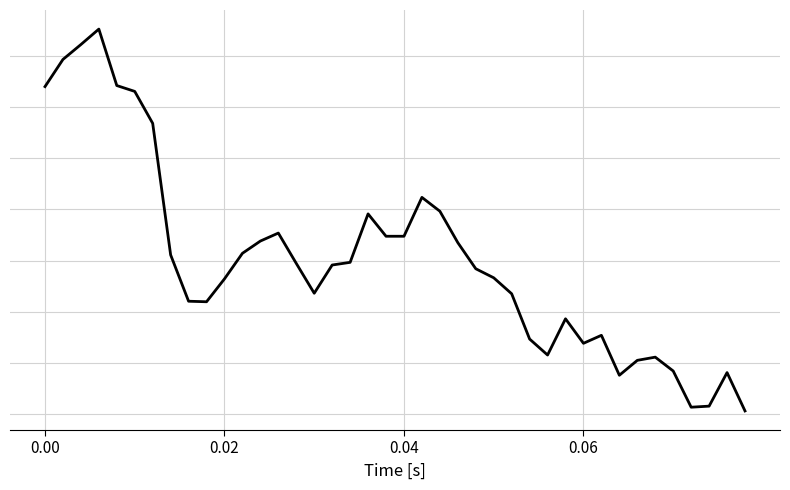

Does the chart have visible grid lines?

Yes